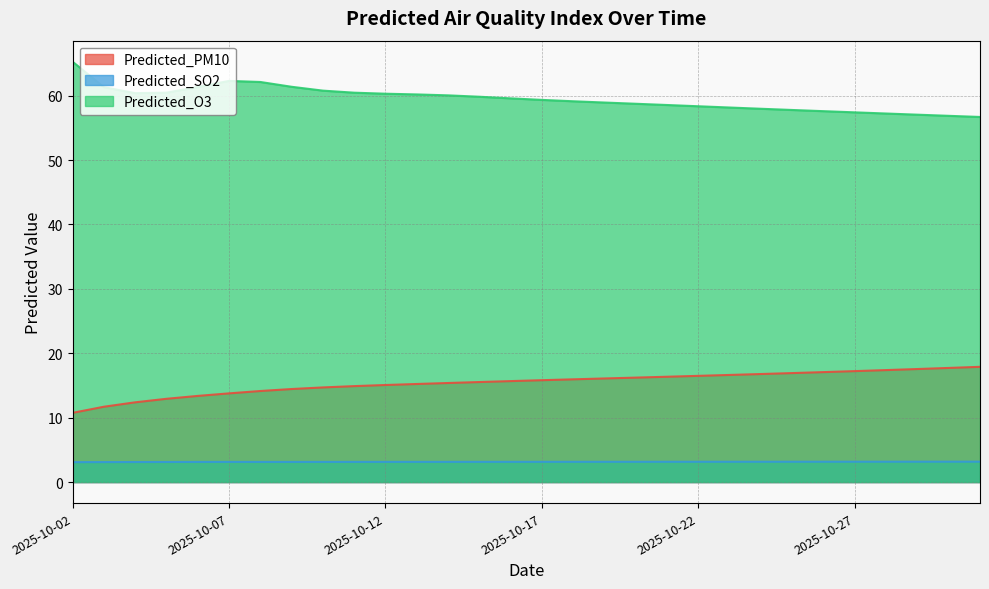

Reading right to left, extract all data points from this chart.

Predicted_PM10: 2025-10-31=17.9	2025-10-30=17.7	2025-10-29=17.6	2025-10-28=17.4	2025-10-27=17.2	2025-10-26=17.1	2025-10-25=16.9	2025-10-24=16.8	2025-10-23=16.6	2025-10-22=16.5	2025-10-21=16.4	2025-10-20=16.2	2025-10-19=16.1	2025-10-18=16.0	2025-10-17=15.8	2025-10-16=15.7	2025-10-15=15.5	2025-10-14=15.4	2025-10-13=15.2	2025-10-12=15.1	2025-10-11=14.9	2025-10-10=14.7	2025-10-09=14.4	2025-10-08=14.1	2025-10-07=13.8	2025-10-06=13.4	2025-10-05=12.9	2025-10-04=12.4	2025-10-03=11.7	2025-10-02=10.7
Predicted_SO2: 2025-10-31=3.2	2025-10-30=3.2	2025-10-29=3.2	2025-10-28=3.2	2025-10-27=3.2	2025-10-26=3.2	2025-10-25=3.2	2025-10-24=3.2	2025-10-23=3.2	2025-10-22=3.2	2025-10-21=3.2	2025-10-20=3.2	2025-10-19=3.1	2025-10-18=3.1	2025-10-17=3.1	2025-10-16=3.1	2025-10-15=3.1	2025-10-14=3.1	2025-10-13=3.1	2025-10-12=3.1	2025-10-11=3.1	2025-10-10=3.1	2025-10-09=3.1	2025-10-08=3.1	2025-10-07=3.1	2025-10-06=3.1	2025-10-05=3.1	2025-10-04=3.1	2025-10-03=3.1	2025-10-02=3.1
Predicted_O3: 2025-10-31=56.7	2025-10-30=56.9	2025-10-29=57.1	2025-10-28=57.2	2025-10-27=57.4	2025-10-26=57.6	2025-10-25=57.8	2025-10-24=58.0	2025-10-23=58.2	2025-10-22=58.4	2025-10-21=58.6	2025-10-20=58.8	2025-10-19=58.9	2025-10-18=59.1	2025-10-17=59.4	2025-10-16=59.6	2025-10-15=59.8	2025-10-14=60.1	2025-10-13=60.2	2025-10-12=60.3	2025-10-11=60.5	2025-10-10=60.8	2025-10-09=61.4	2025-10-08=62.1	2025-10-07=62.3	2025-10-06=61.4	2025-10-05=60.5	2025-10-04=60.4	2025-10-03=61.3	2025-10-02=65.3